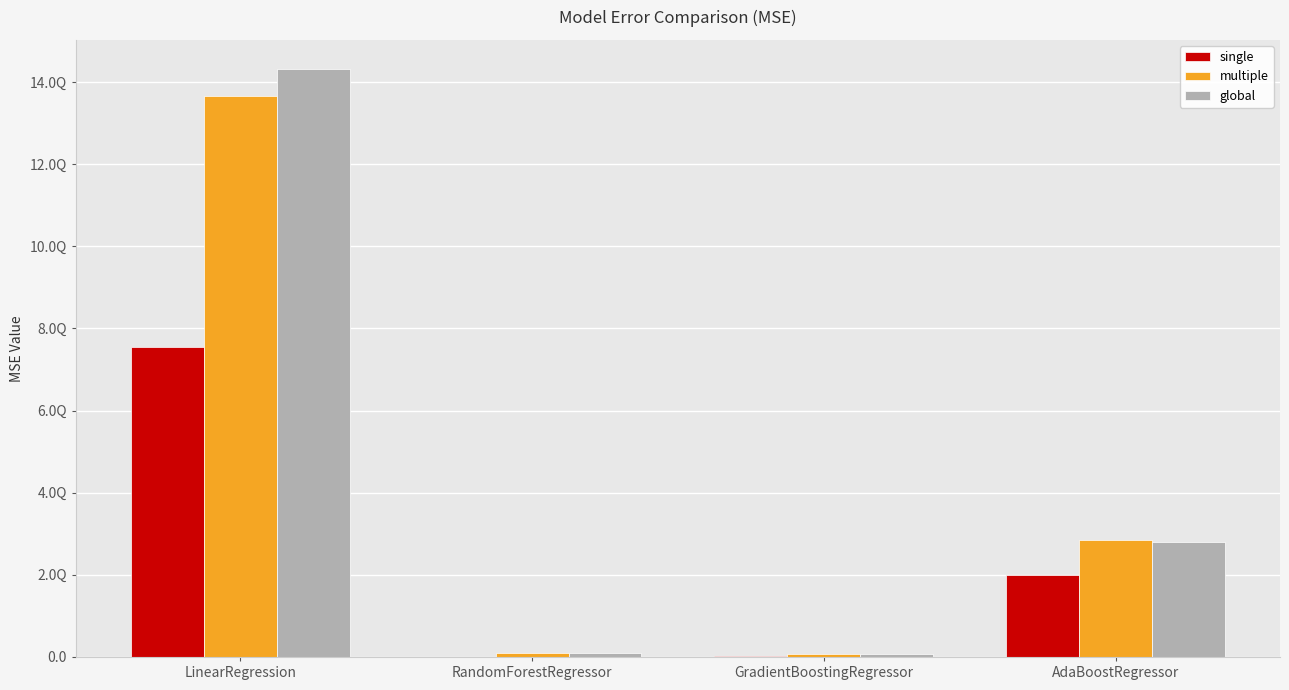

What are all the series names shown in the legend?

single, multiple, global